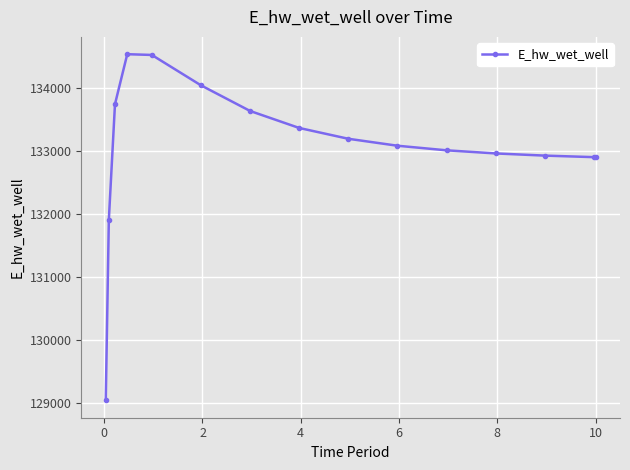

True or false: the data has more than 0 interior local peaks.

True